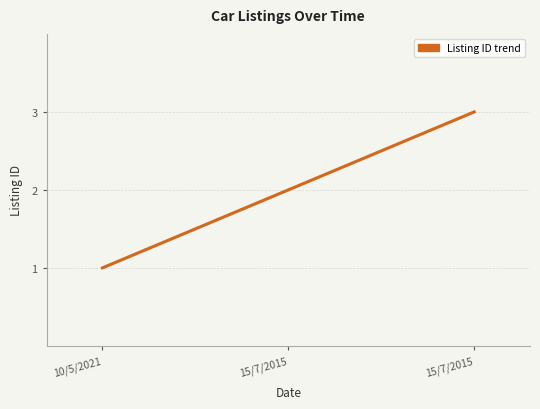

How many categories are shown in the chart?

200